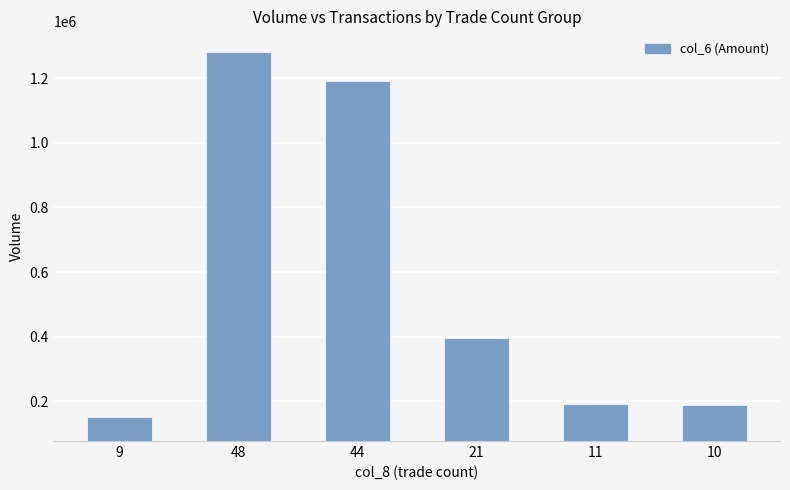

What is the value of the 5th bar from the left?

193400